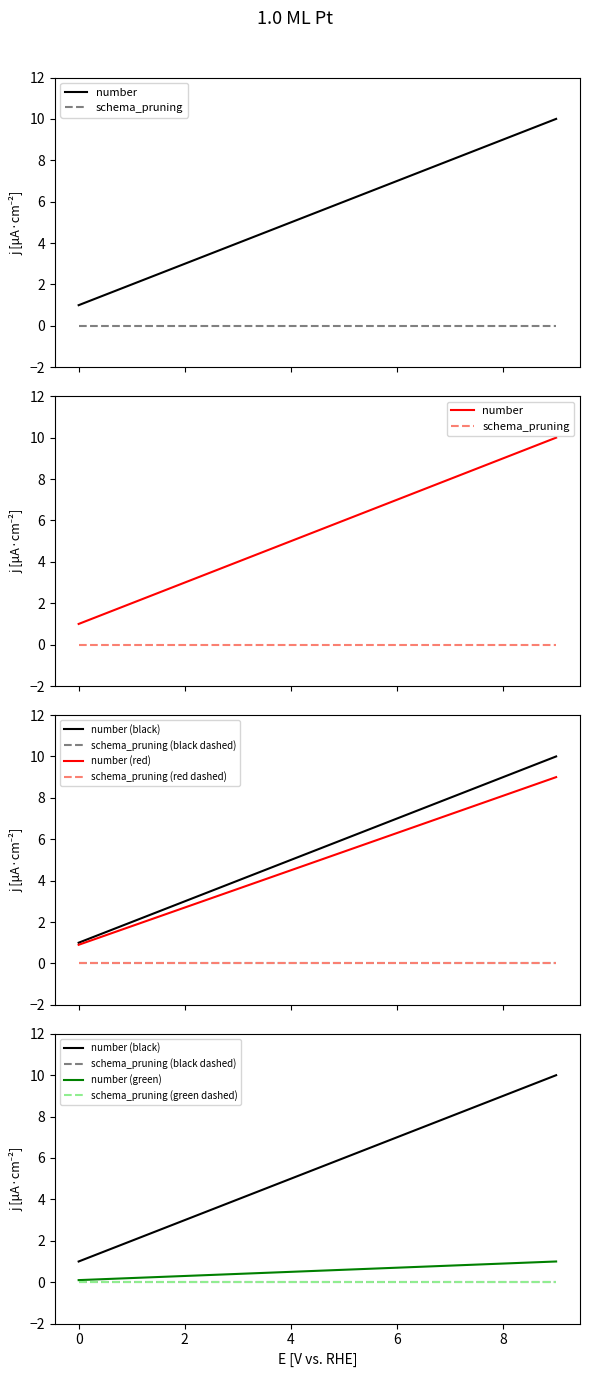

Rank the categories by value from lowest to highest.

0, 1, 2, 3, 4, 5, 6, 7, 8, 9